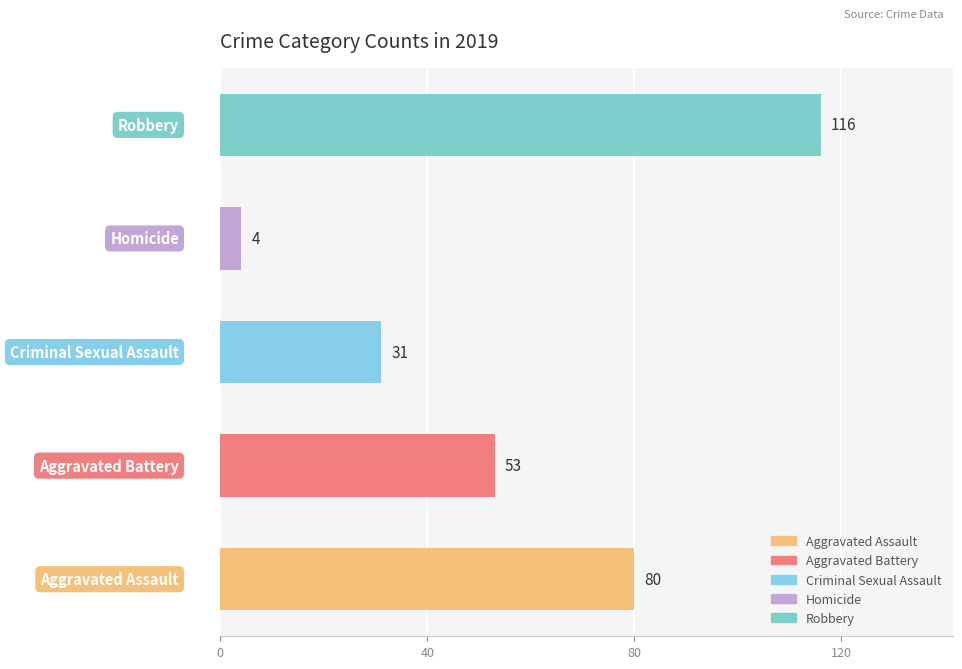

What is the difference between the maximum and minimum values?

112